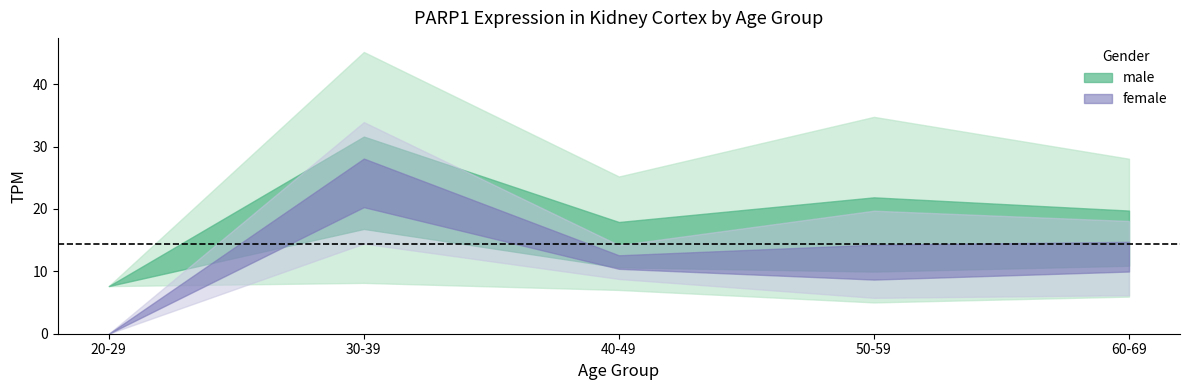

At which category does female_mean reach its first local peak?

30-39